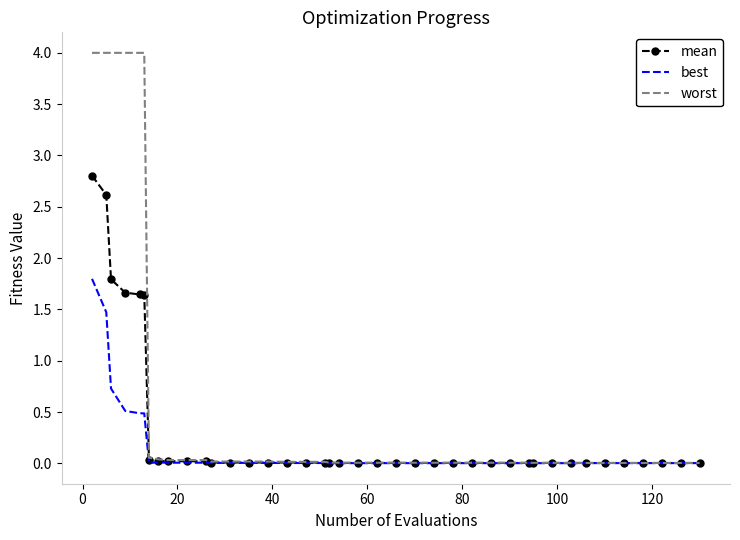

Which series has the largest range (max minus min)?

worst